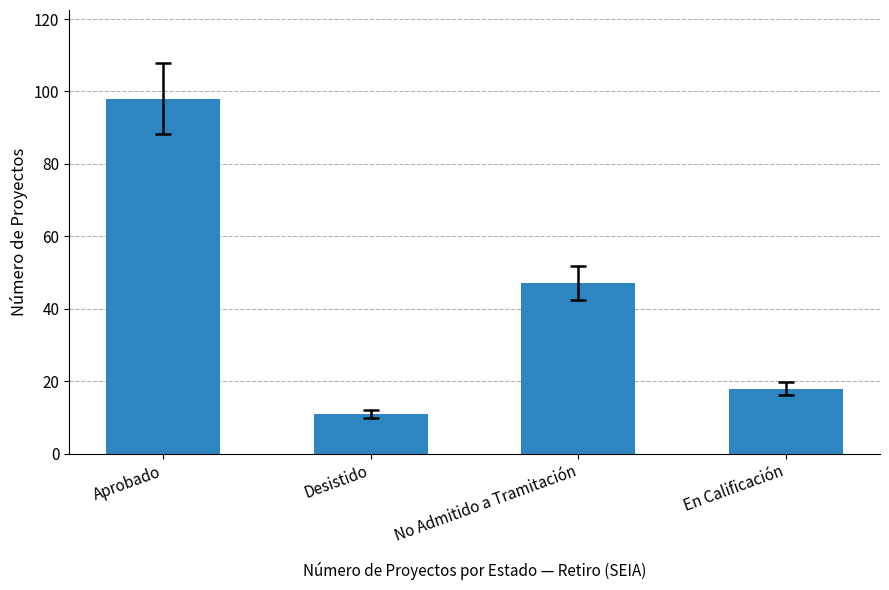

What is the label of the 4th bar from the left?

En Calificación